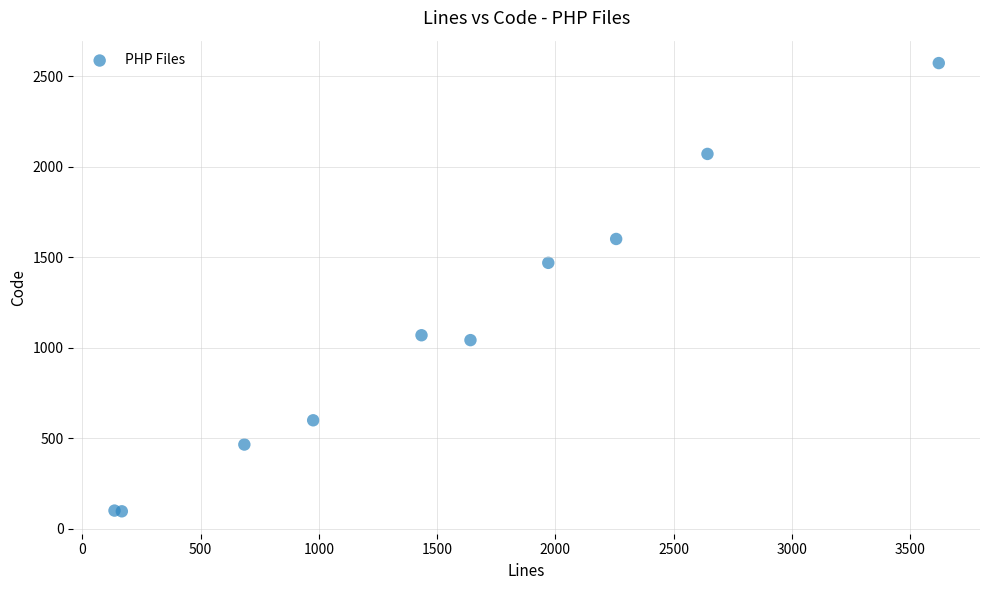

What Y value in the scatter plot is closest to 1333?

1468